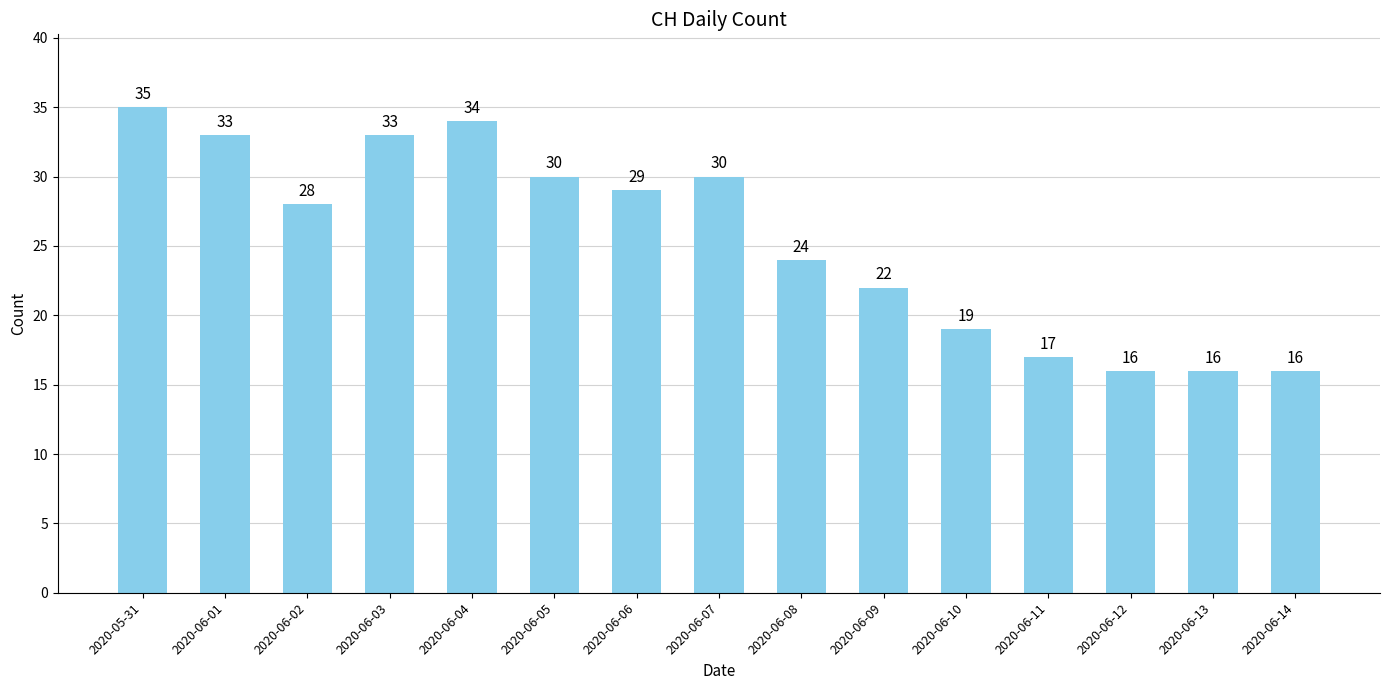

Reading left to right, transcribe all the data shown in this chart.

2020-05-31=35	2020-06-01=33	2020-06-02=28	2020-06-03=33	2020-06-04=34	2020-06-05=30	2020-06-06=29	2020-06-07=30	2020-06-08=24	2020-06-09=22	2020-06-10=19	2020-06-11=17	2020-06-12=16	2020-06-13=16	2020-06-14=16